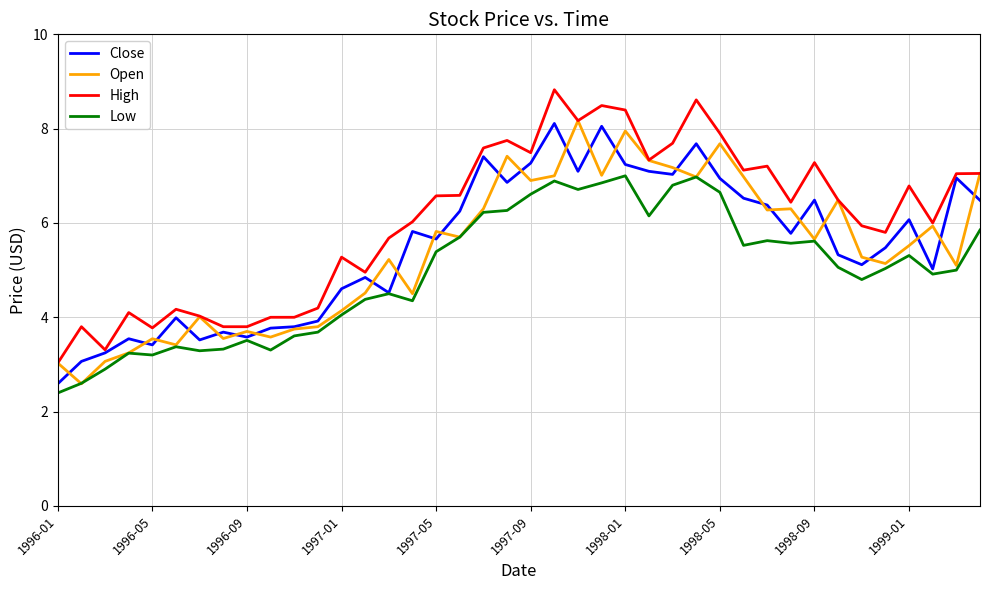

How many lines are shown in the chart?

4